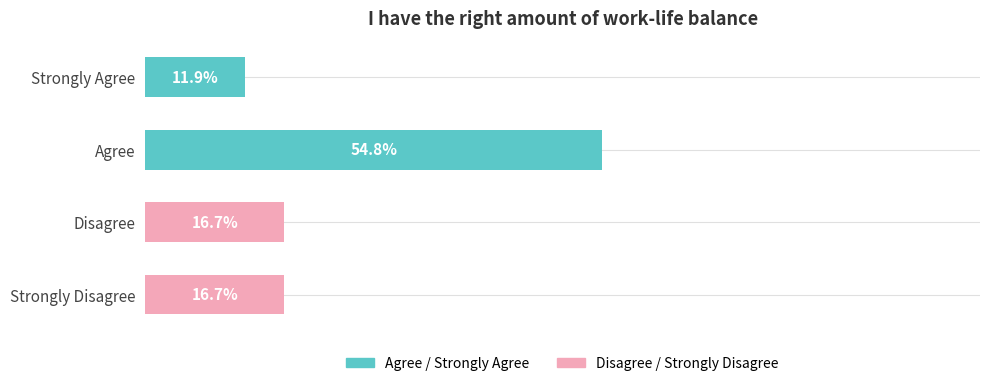

Which label corresponds to the smallest value in the chart?

Strongly Agree